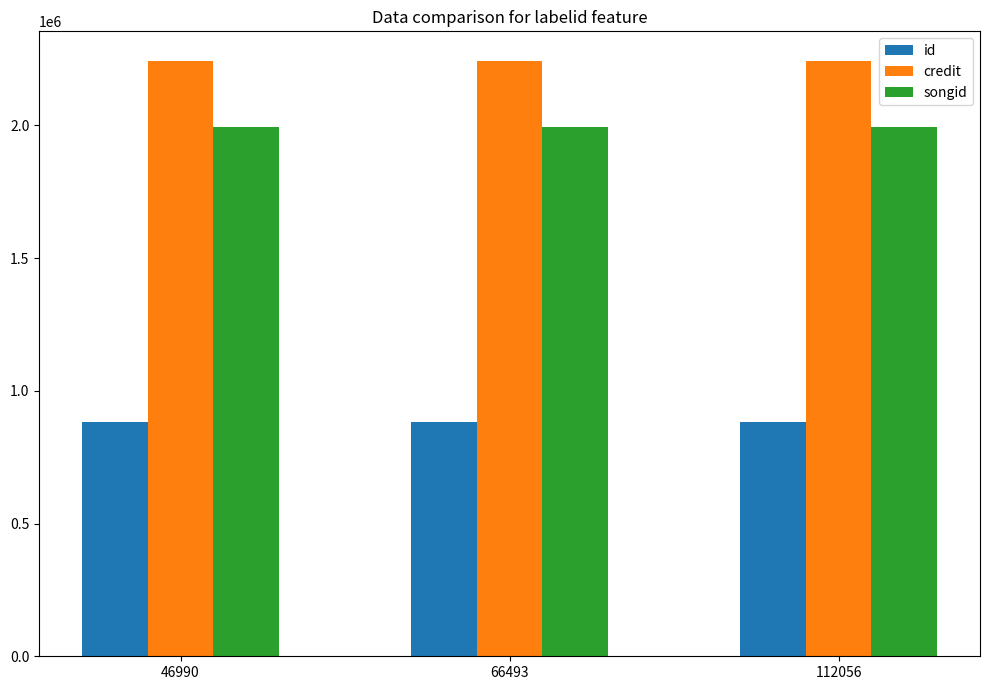

What is the difference between the highest and lowest values at 112056?

1358408